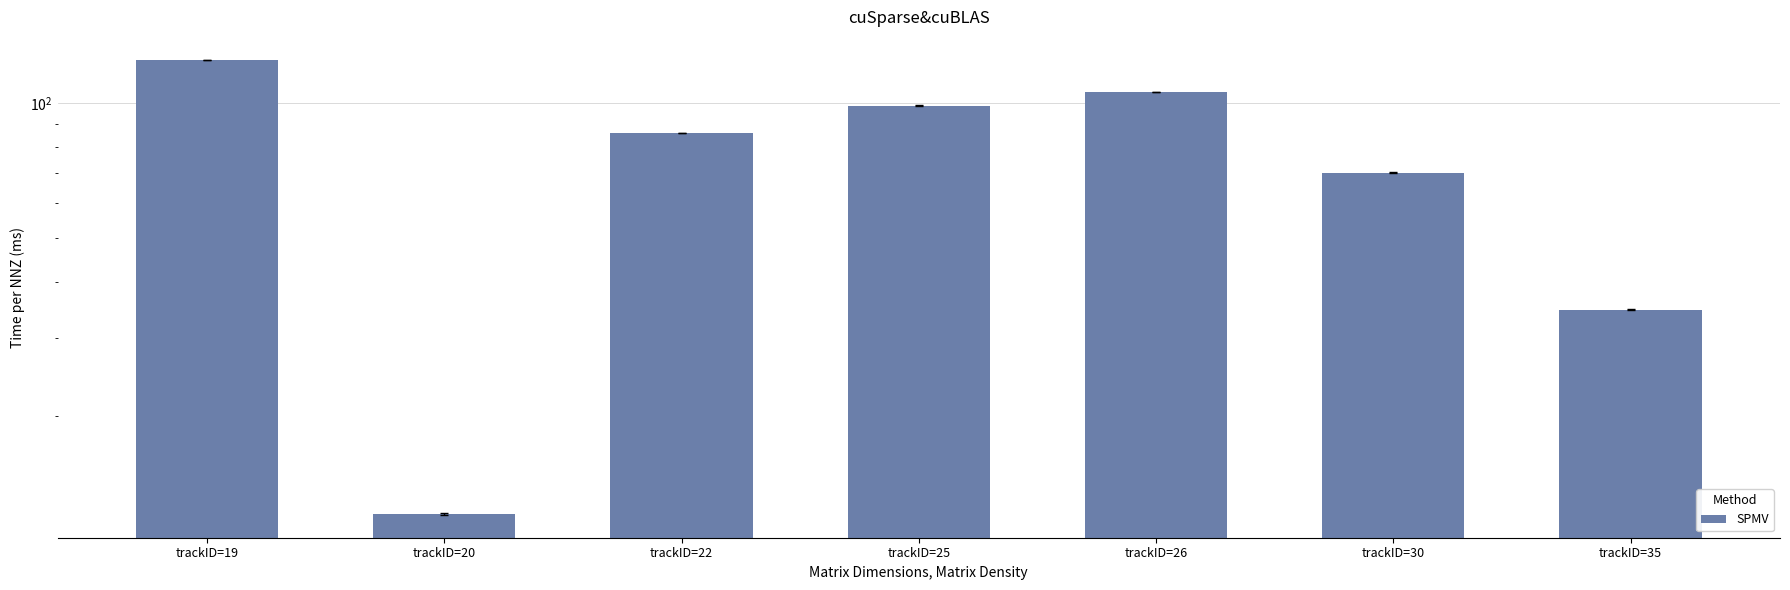

What is the change in value from trackID=25 to trackID=30?

-28.8